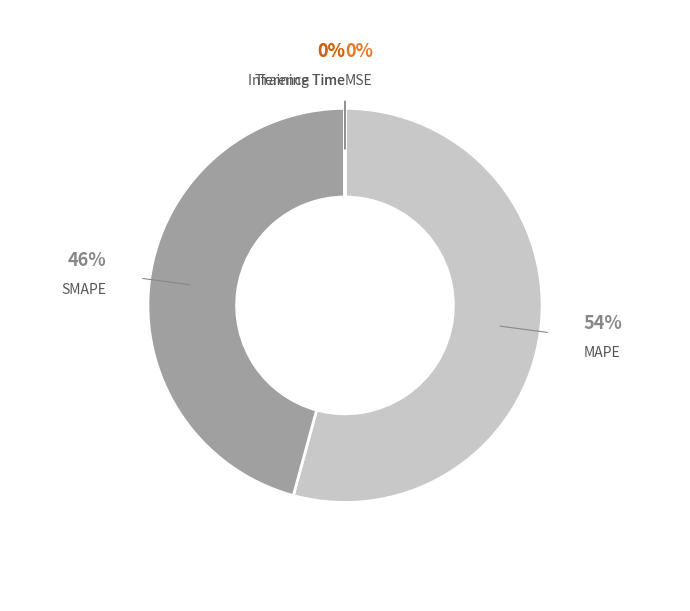

The MAPE slice represents 54% of the pie. True or false?

True